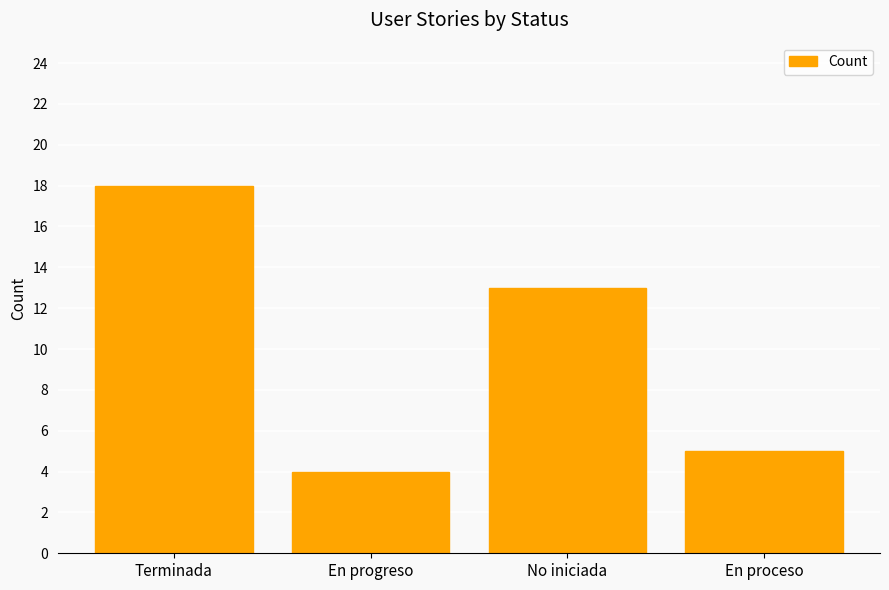

Rank the categories by value from lowest to highest.

En progreso, En proceso, No iniciada, Terminada